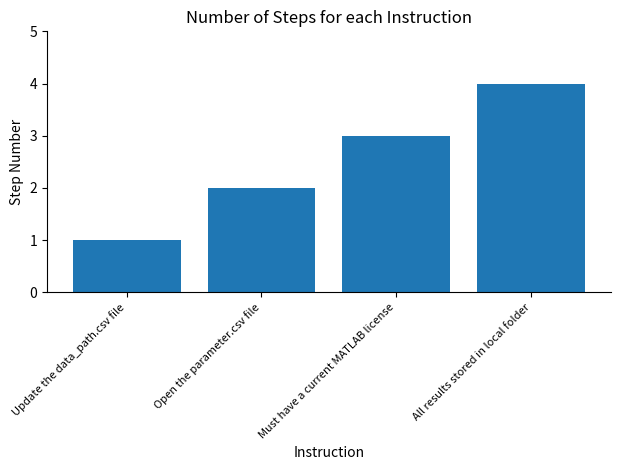

Count the number of data series in this chart.

1